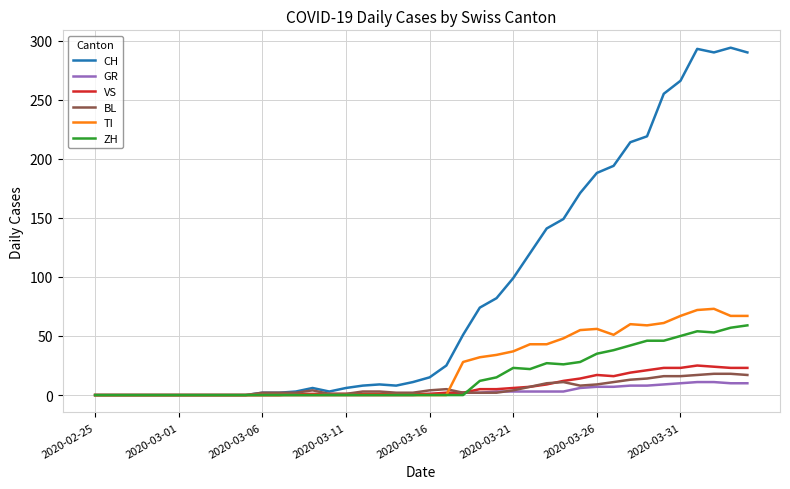

Which series has the widest spread of values?

CH